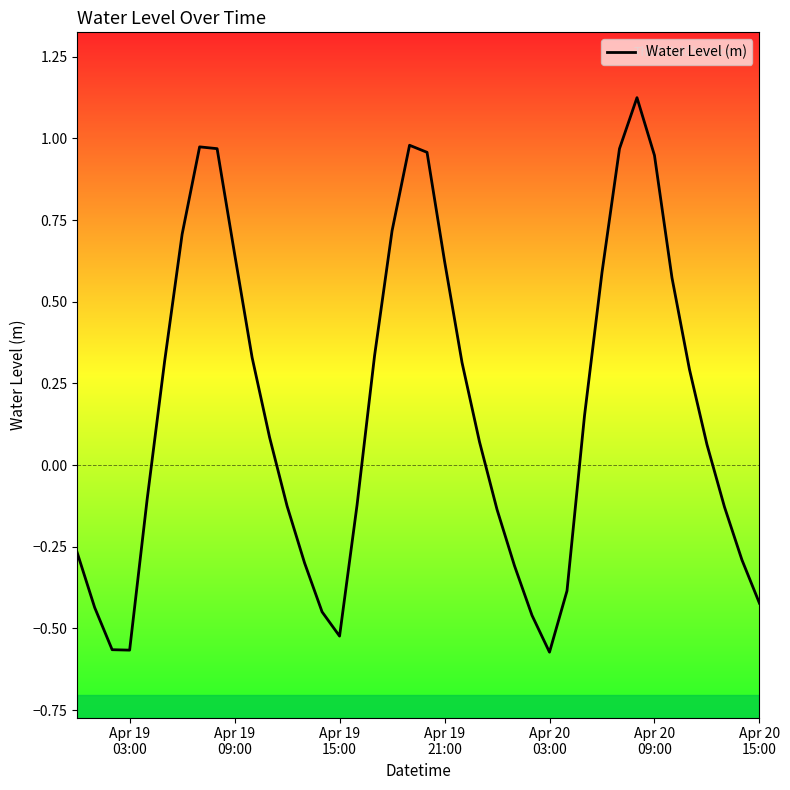

What is the difference between the maximum and minimum values?

1.7